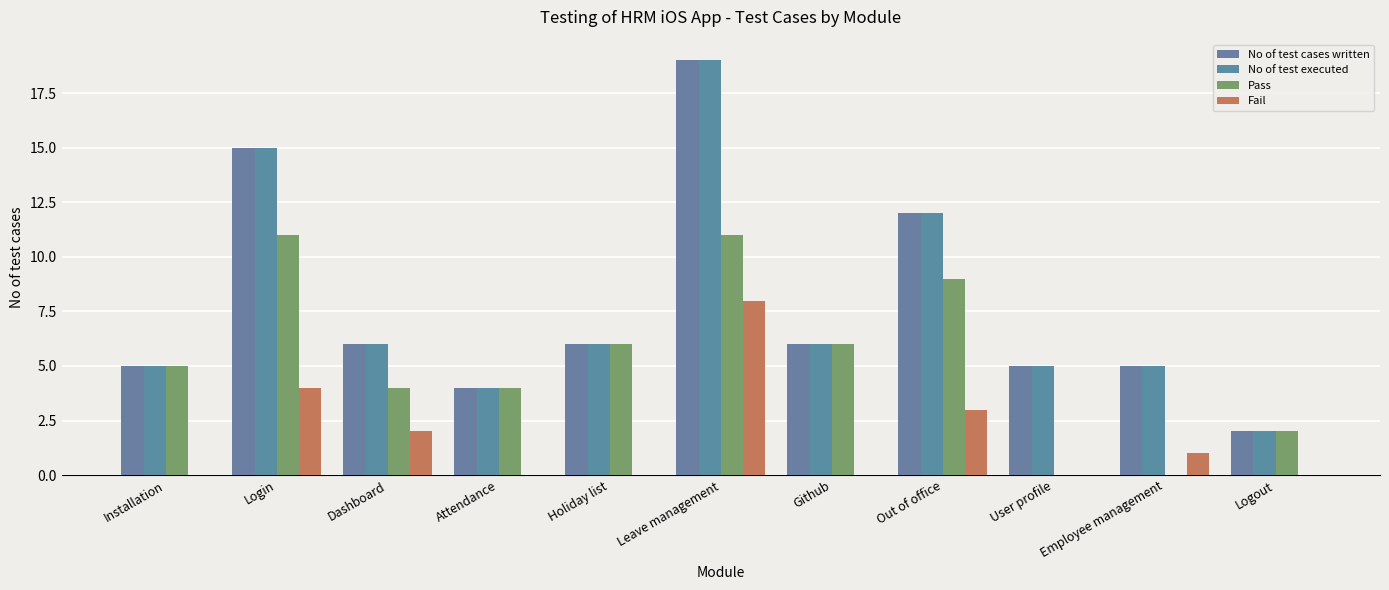

What is the label of the 5th bar from the left?

Holiday list